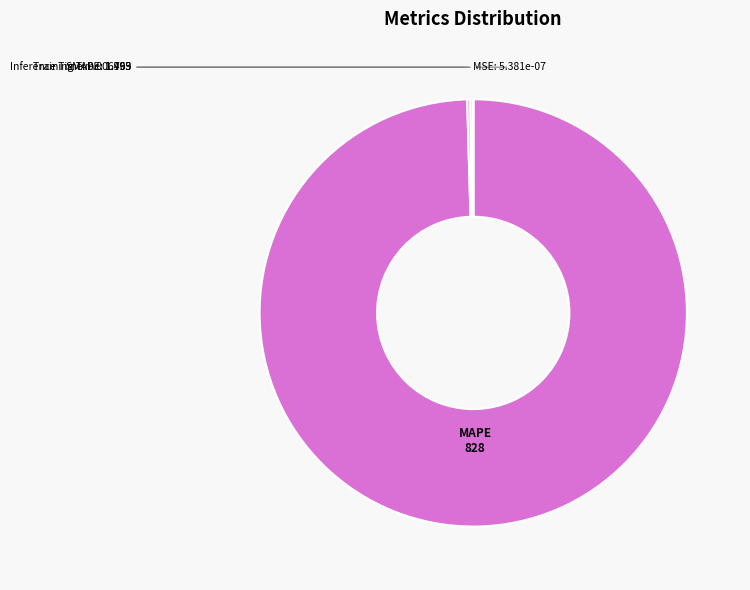

Which category accounts for the majority?

MAPE